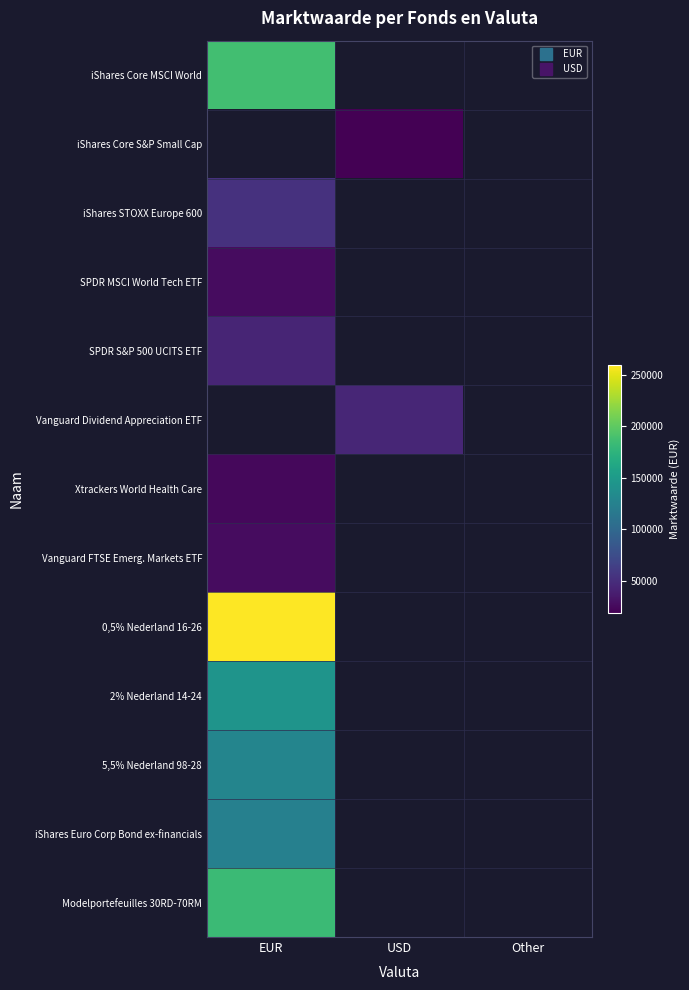

Which category has the highest value in the Modelportefeuilles 30RD-70RM series?

EUR